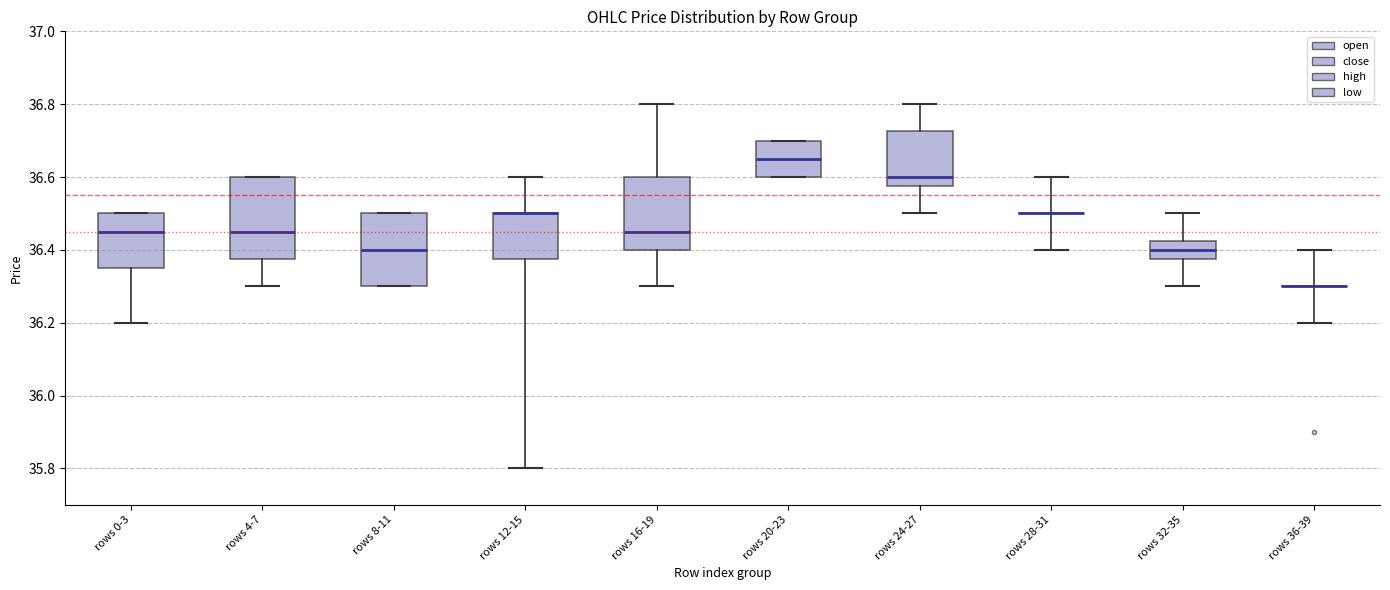

Where is the upper edge of the box for rows 8-11 on the y-axis? The values are not printed on the chart, so give them approximately, as read against the axis.

36.50